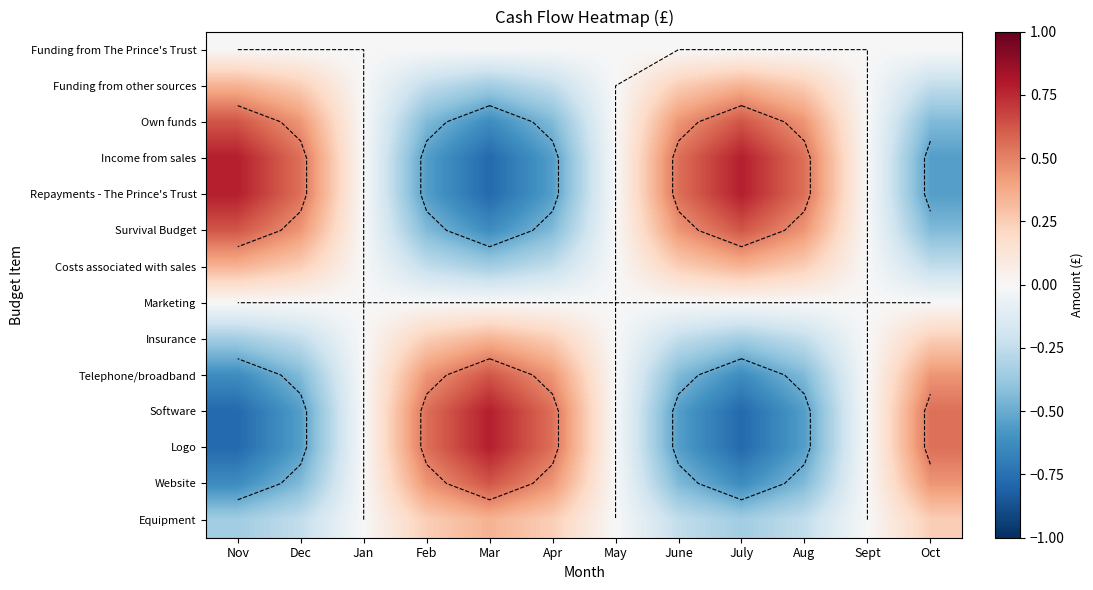

At which label does Own funds reach its peak?

Nov